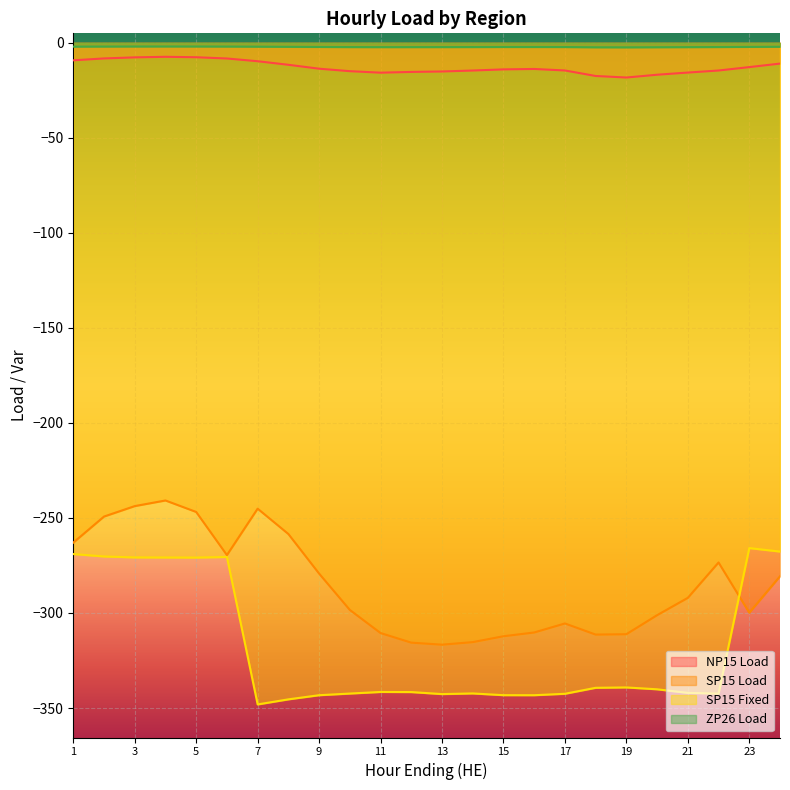

Where is the first local maximum for SP15 Load?

4